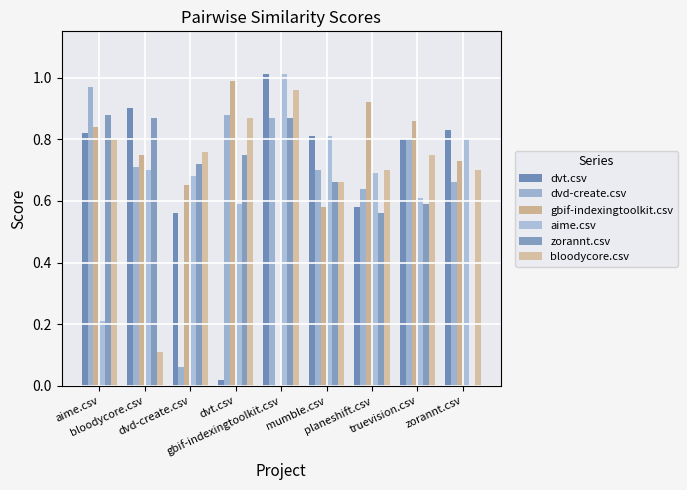

True or false: gbif-indexingtoolkit.csv has a value of 1.0 at zorannt.csv.

False